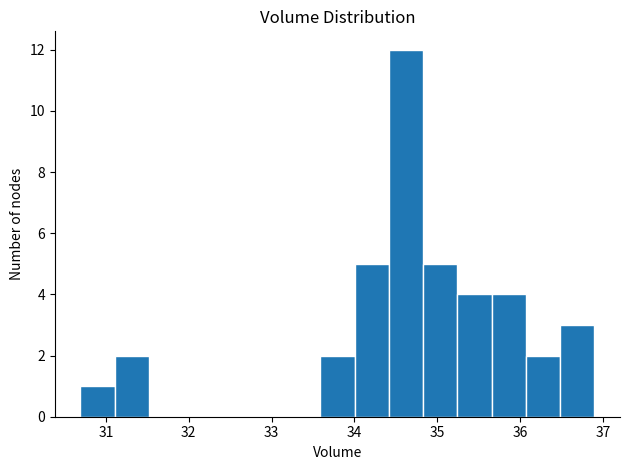

How tall is the bar that spans 34.0 to 34.4 on the x-axis? Neither the bar edges nor the heights are printed on the chart, so give them approximately, as read against the axes.

5